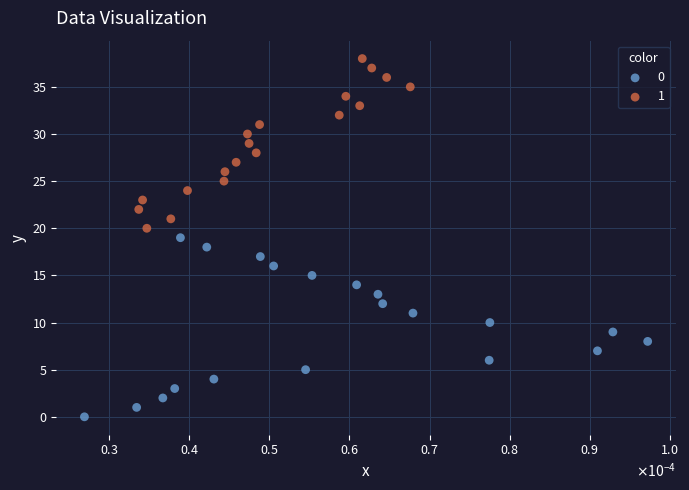

What are all the series names shown in the legend?

0, 1